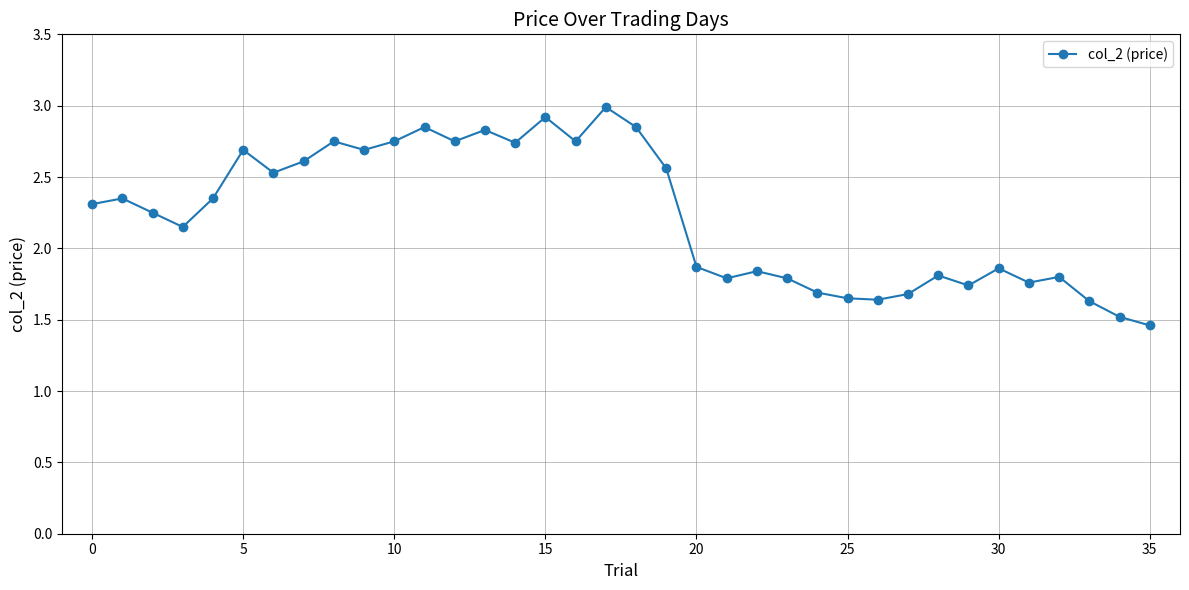

What is the sum of all values?

80.2